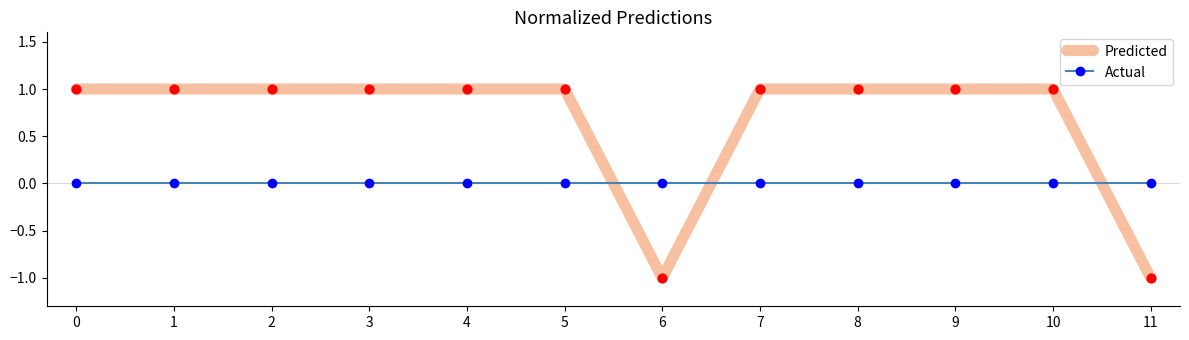

What are all the series names shown in the legend?

Predicted, Actual